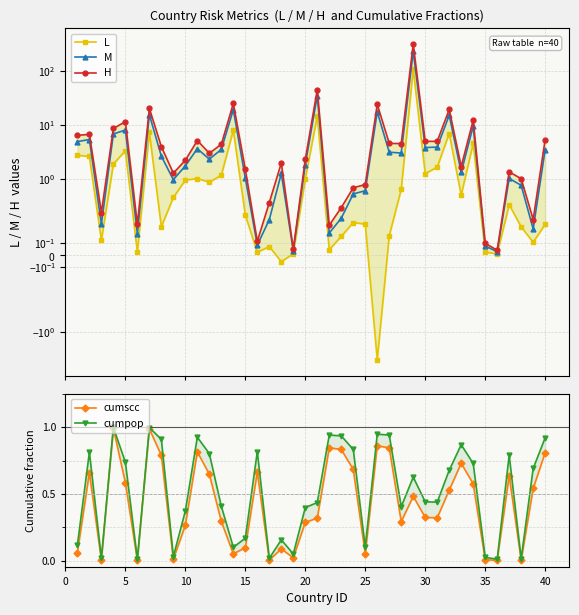

Is it true that L equals 0.0 at 35?

False